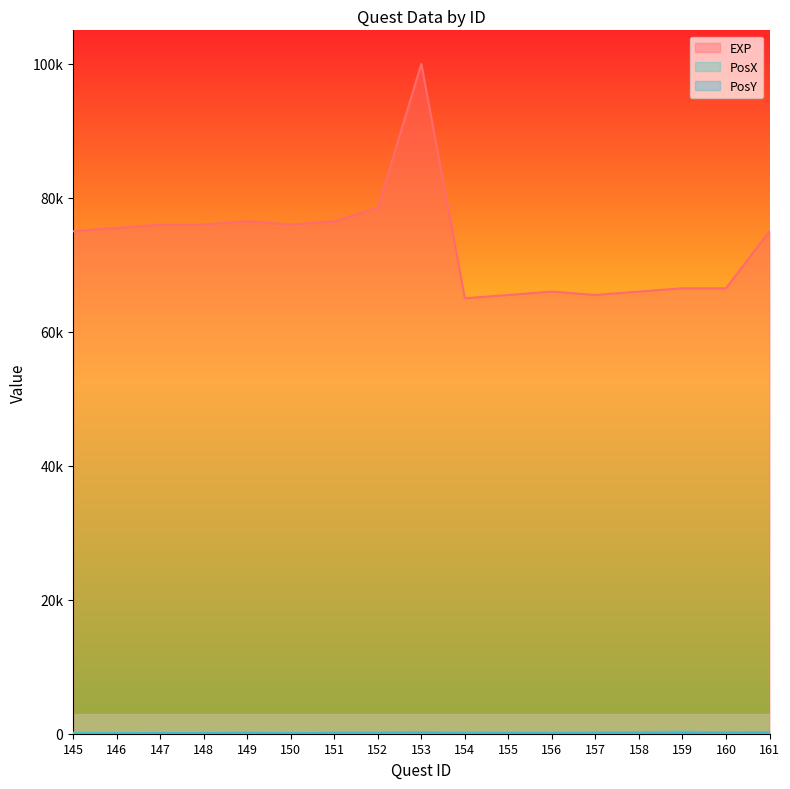

What is the difference between the maximum and minimum values in the EXP series?

35000